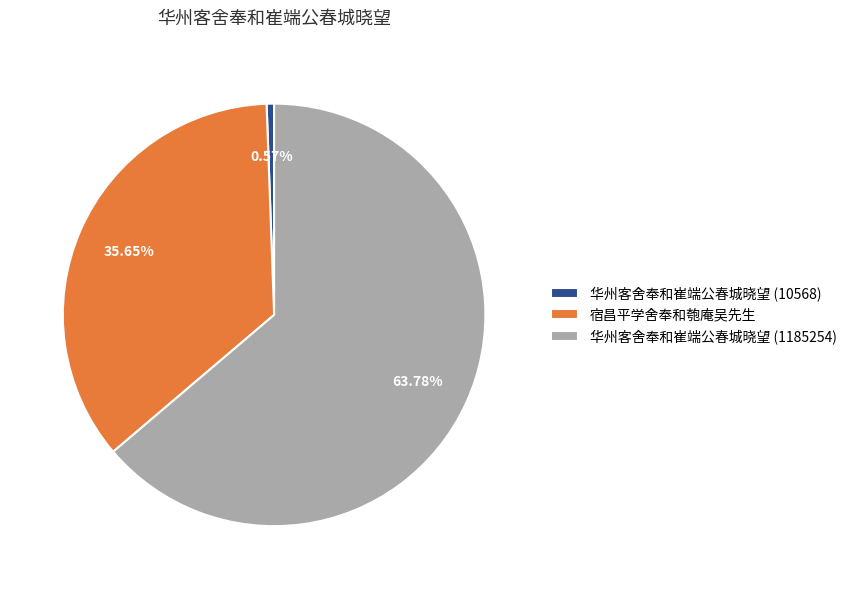

Which has a higher value, 华州客舍奉和崔端公春城晓望 (10568) or 华州客舍奉和崔端公春城晓望 (1185254)?

华州客舍奉和崔端公春城晓望 (1185254)